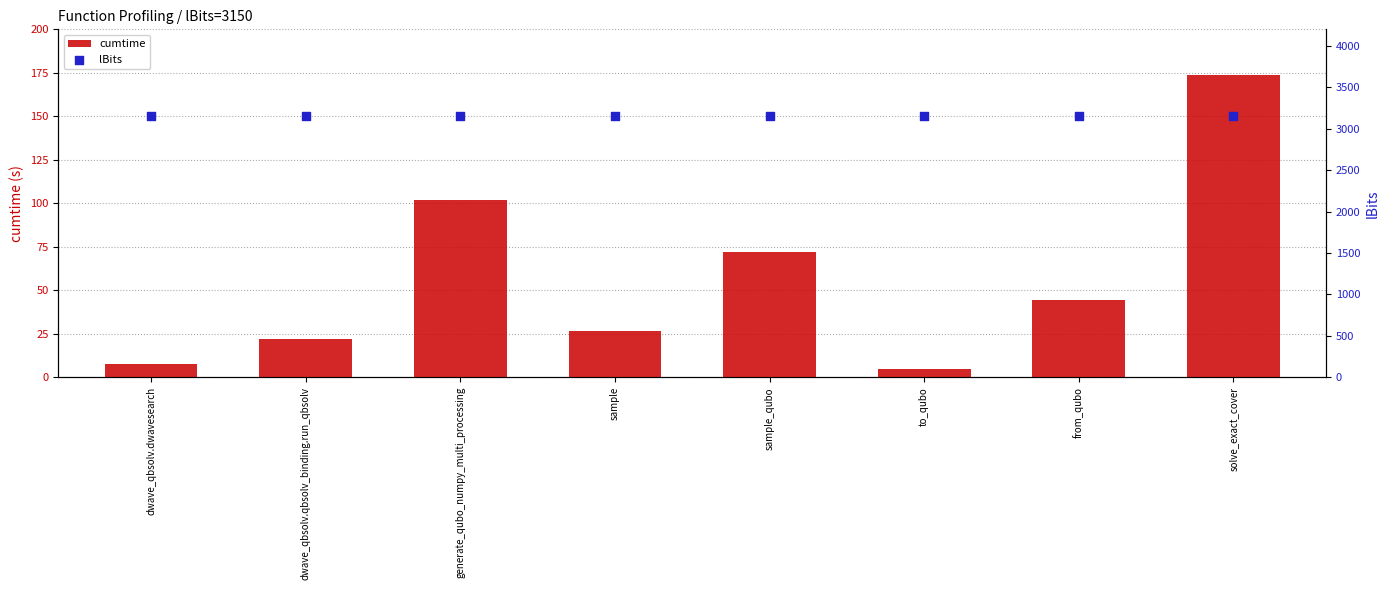

At which category is the sum across all series the highest?

solve_exact_cover